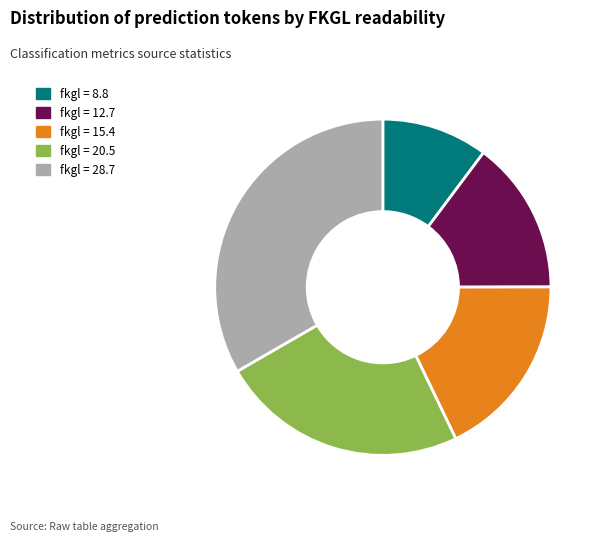

Rank the categories by value from highest to lowest.

fkgl = 28.7, fkgl = 20.5, fkgl = 15.4, fkgl = 12.7, fkgl = 8.8